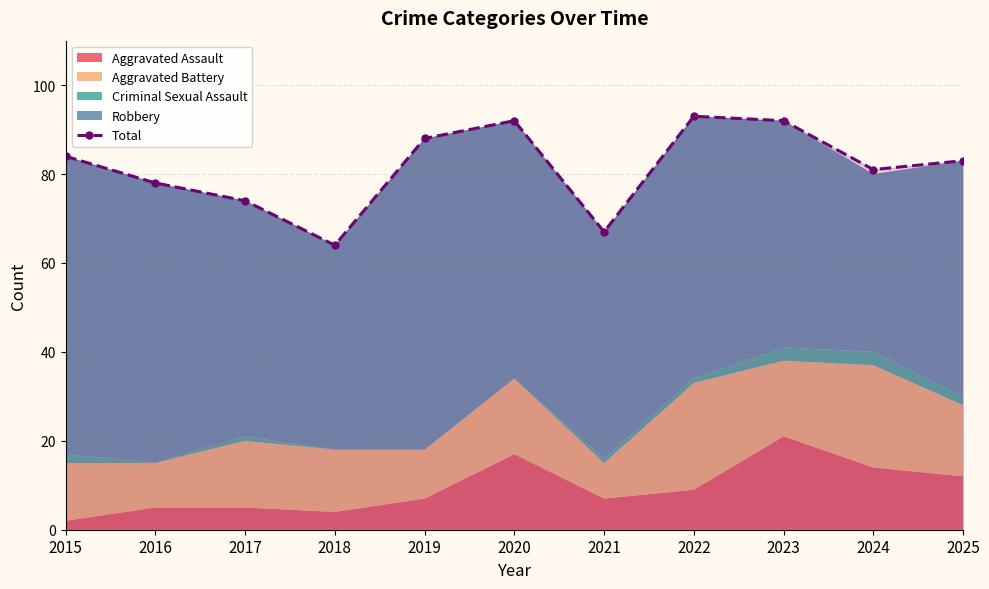

What is the ratio of the value at 2025 to the value at 2021?

1.2